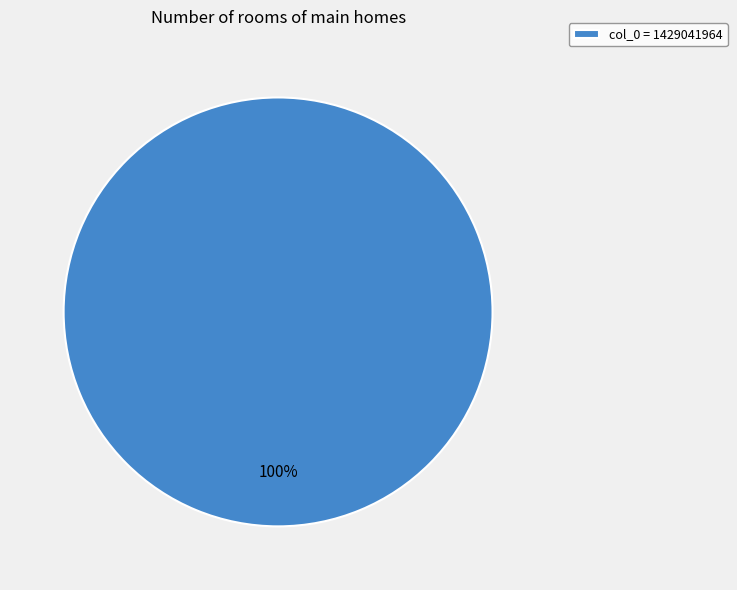

To the nearest percent, what percentage of the pie is col_0 = 1429041964?

100%